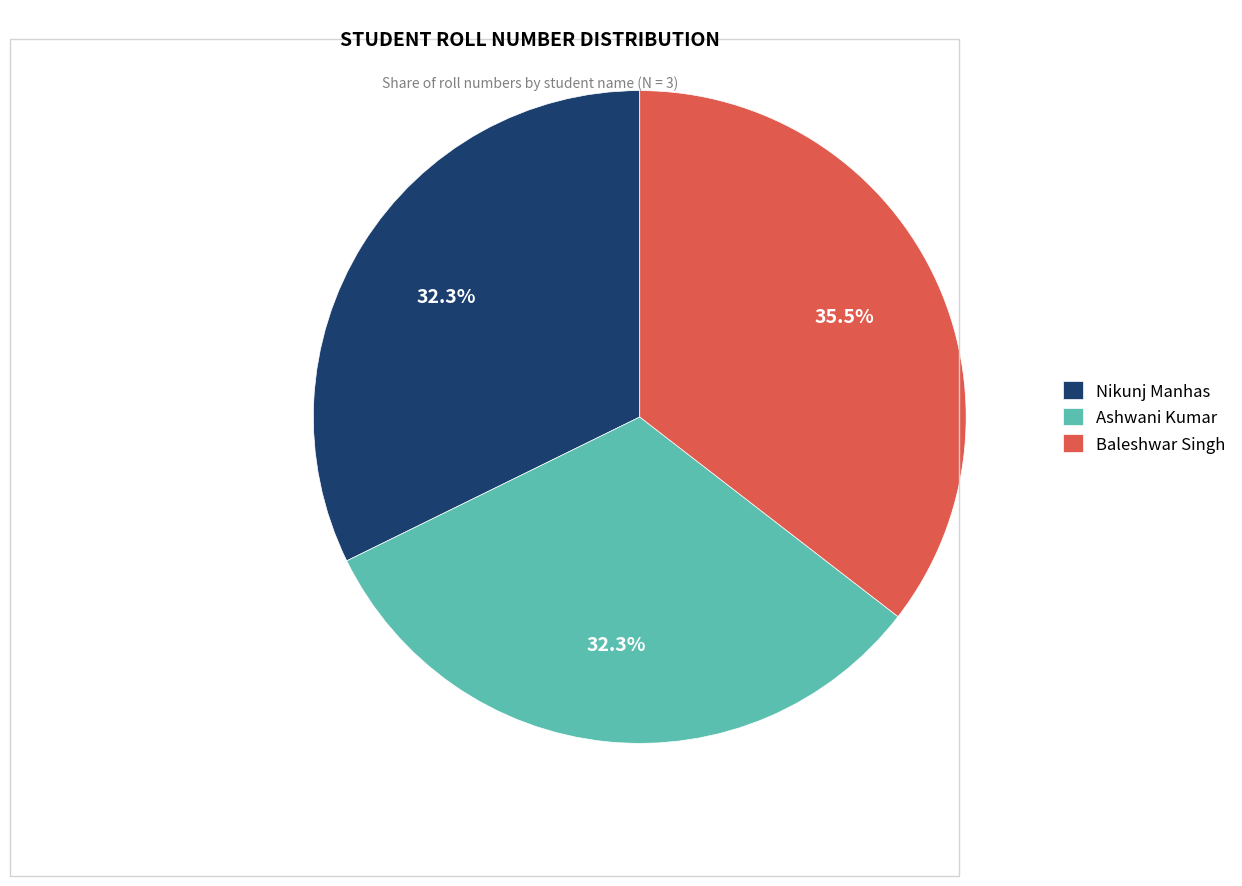

Approximately how many times larger is the value at Baleshwar Singh compared to Ashwani Kumar?

1.1